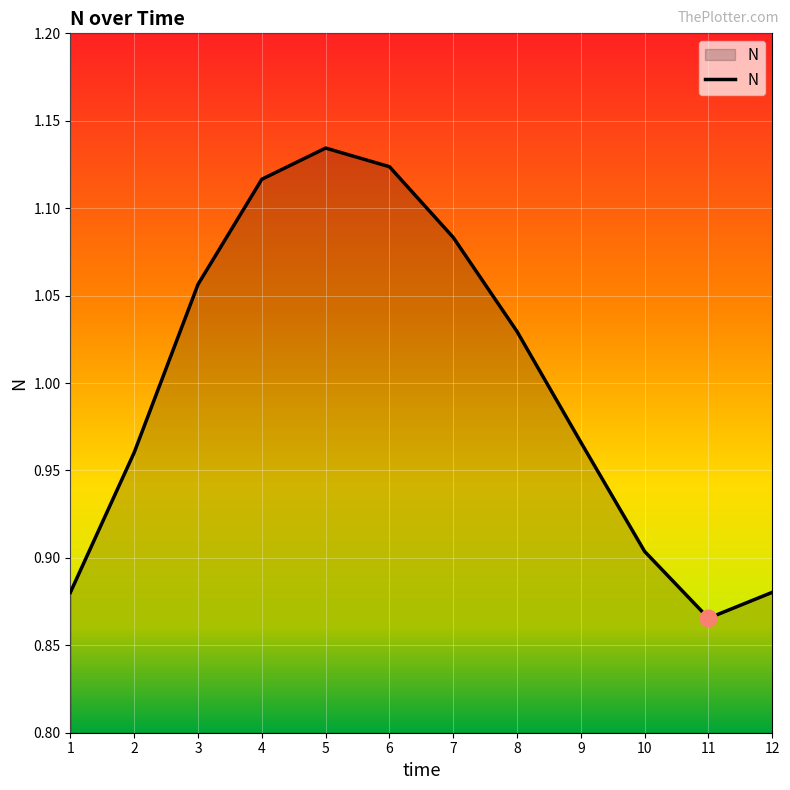

What is the sum of the values at 8 and 12?

1.9